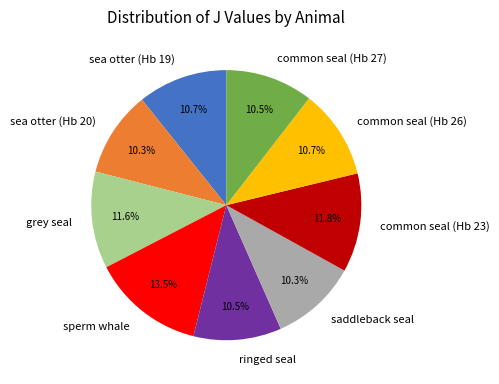

What is the ratio of the value at ringed seal to the value at common seal (Hb 23)?

0.9